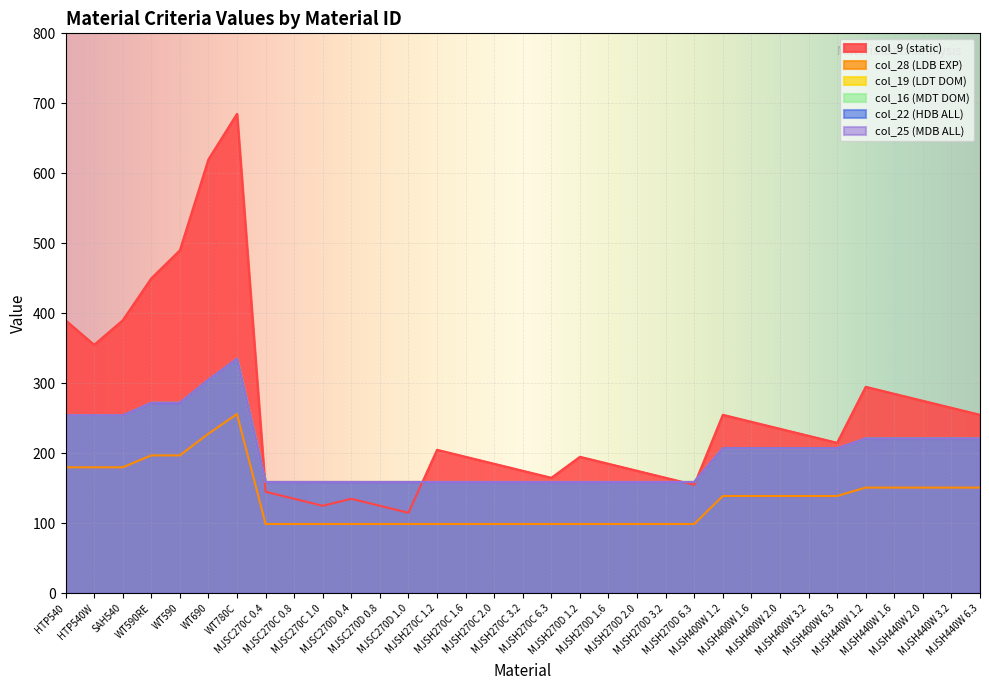

What is the approximate value of col_22 (HDB ALL) at MJSH400W 1.2?

207